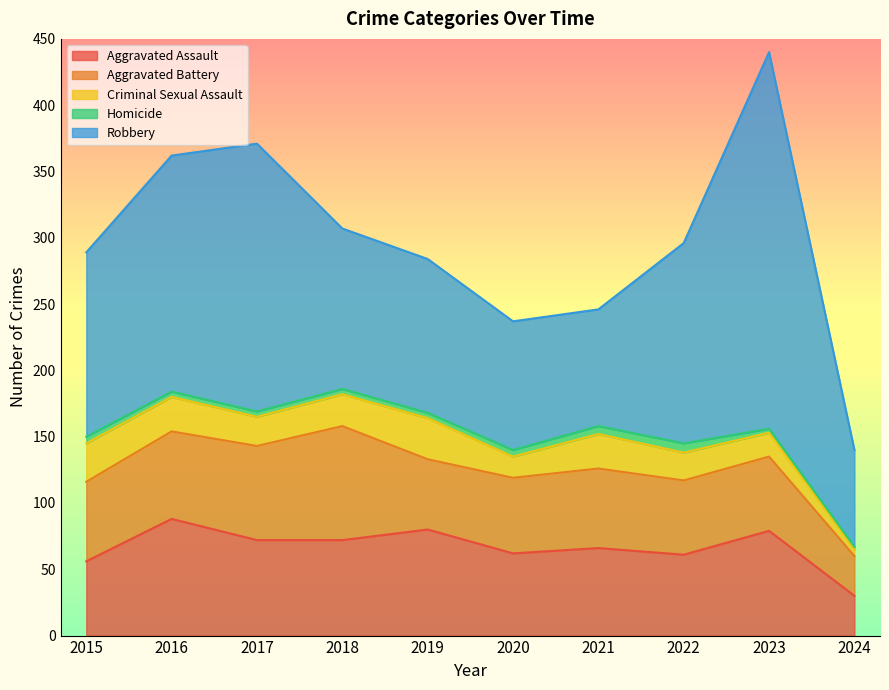

Reading left to right, list all the values displayed in this chart.

Aggravated Assault: 56	88	72	72	80	62	66	61	79	30
Aggravated Battery: 60	66	71	86	53	57	60	56	56	30
Criminal Sexual Assault: 29	26	22	24	31	16	26	21	18	5
Homicide: 5	4	4	4	4	5	6	7	3	2
Robbery: 139	178	202	121	116	97	88	151	284	73